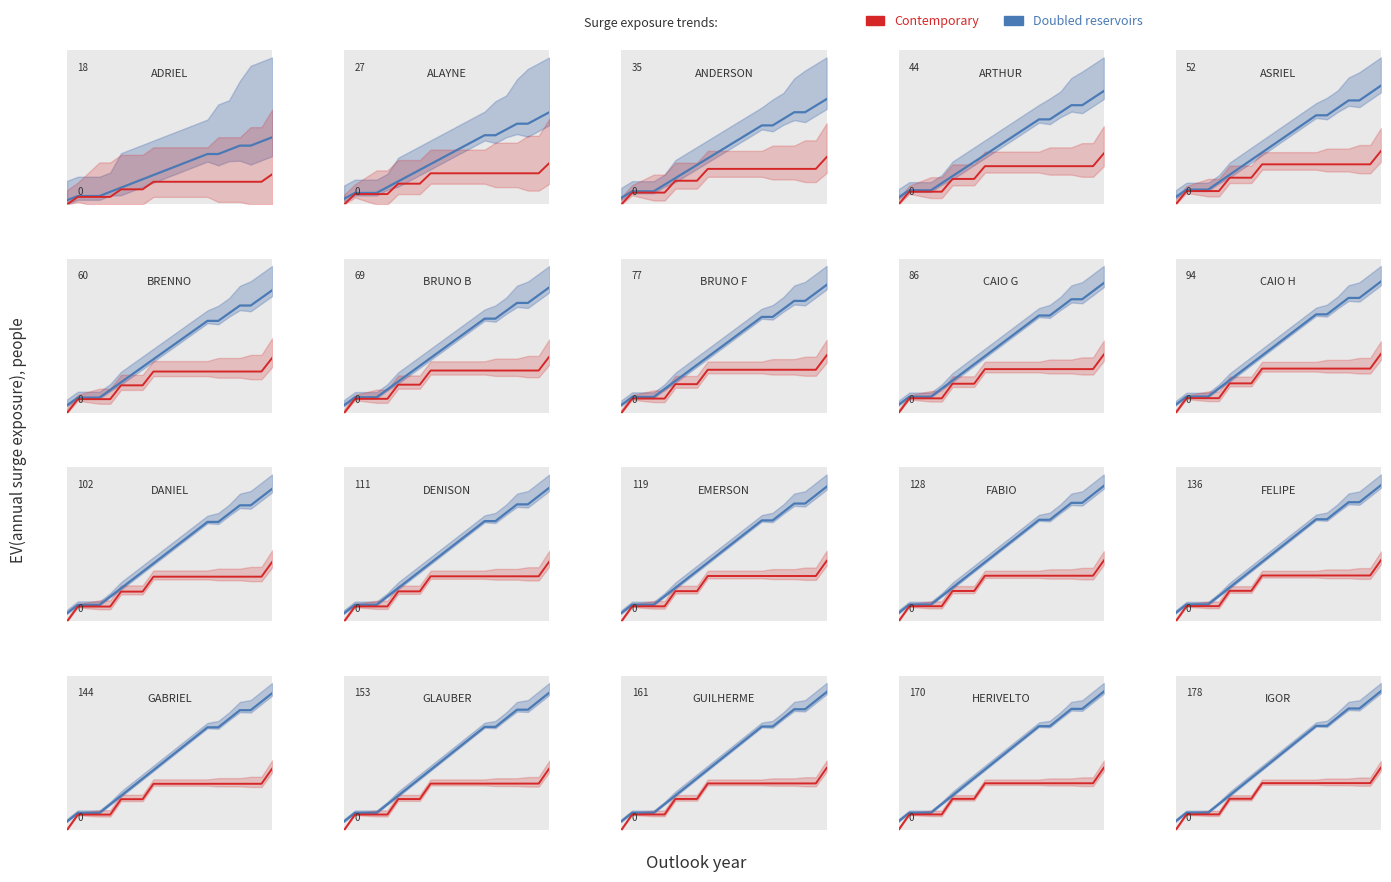

Reading left to right, what are all the values shown in this chart?

Doubled reservoirs: 10	20	20	20	30	40	50	60	70	80	90	100	110	120	120	130	140	140	150	160
Contemporary: 0	18	18	18	18	36	36	36	54	54	54	54	54	54	54	54	54	54	54	72